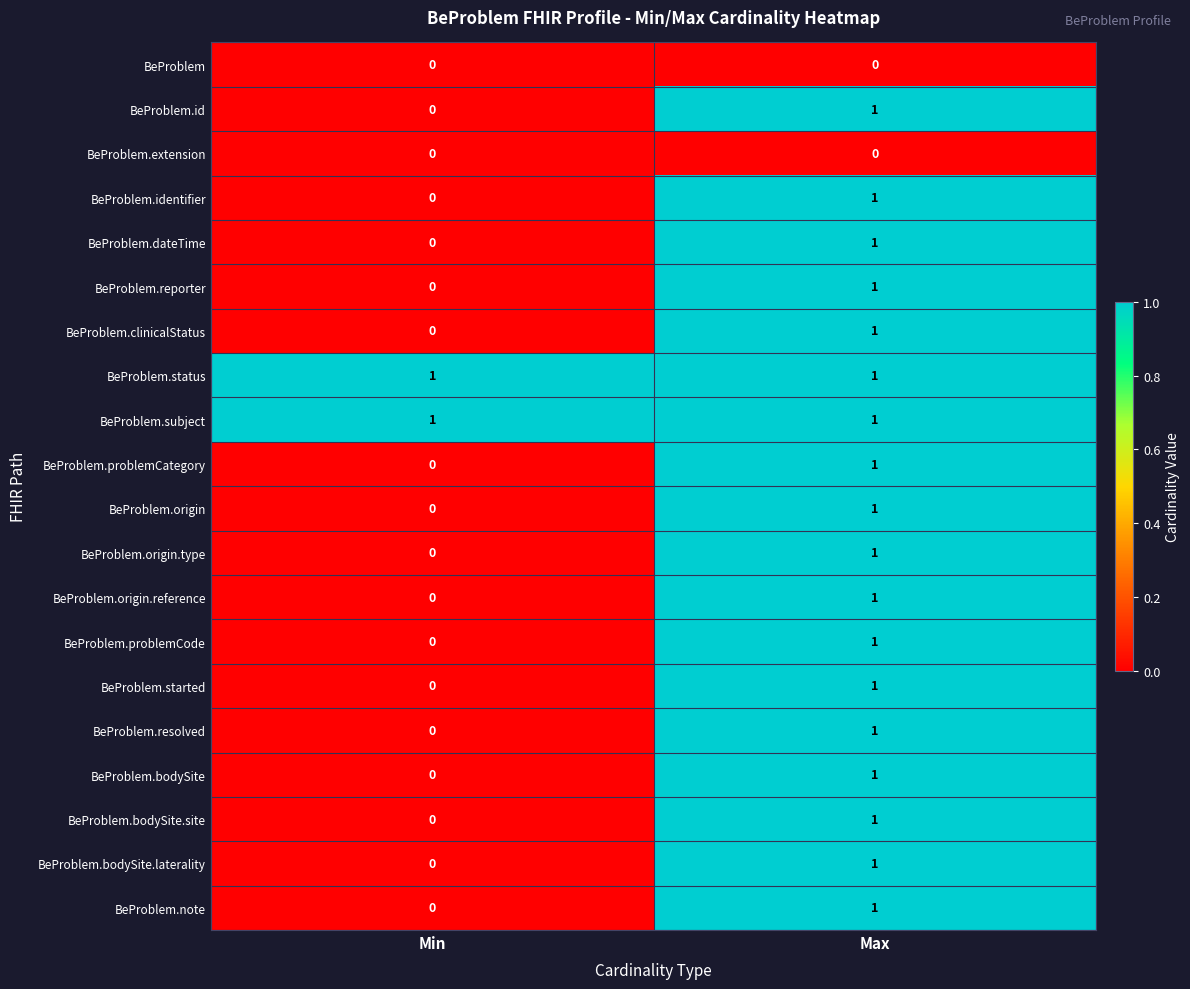

At which category is the sum across all series the highest?

Max